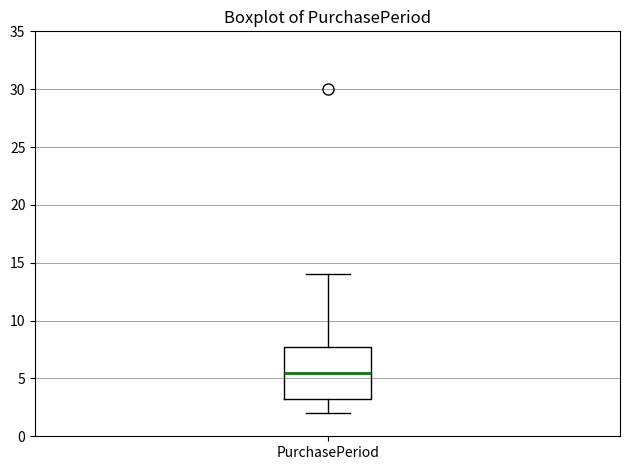

Where is the upper edge of the box for PurchasePeriod on the y-axis? The values are not printed on the chart, so give them approximately, as read against the axis.

8.0